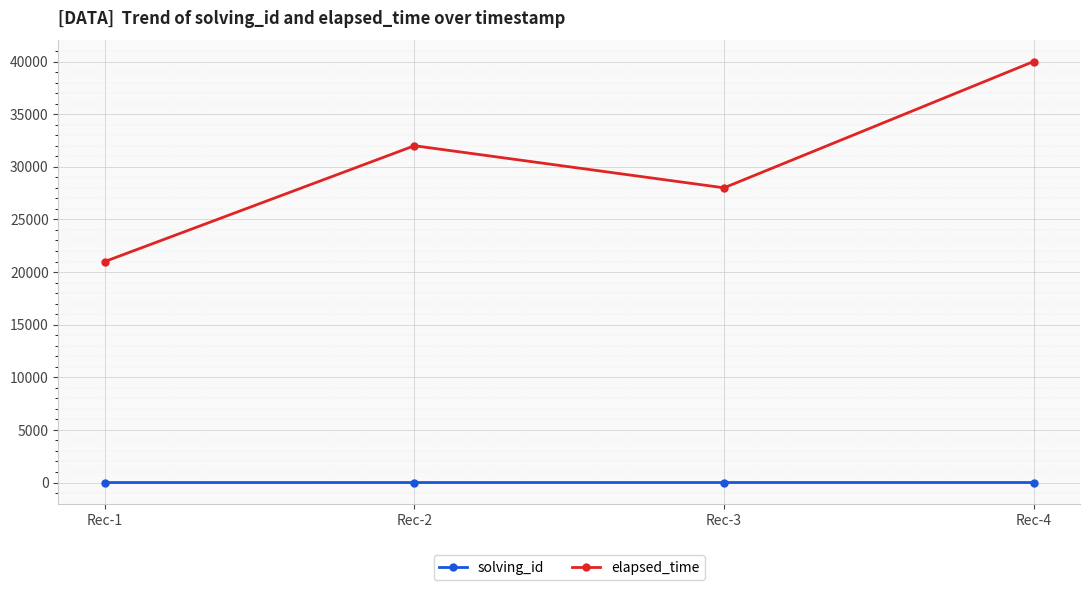

How many categories are shown in the chart?

4